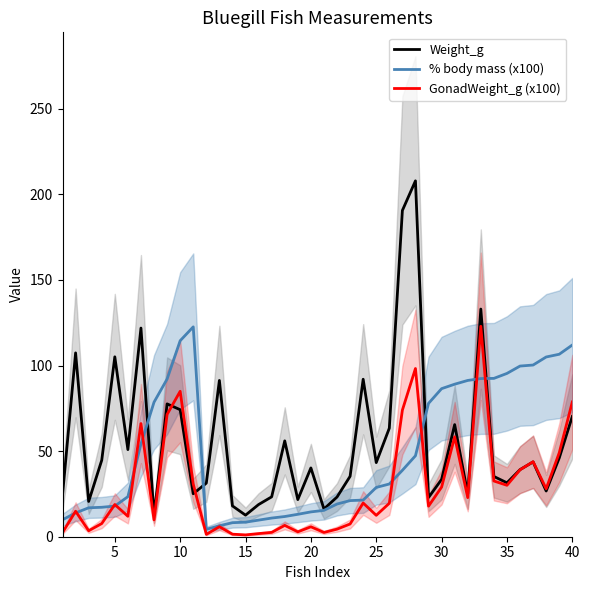

Rank the series by their average value, from highest to lowest.

Weight_g, % body mass (x100), GonadWeight_g (x100)